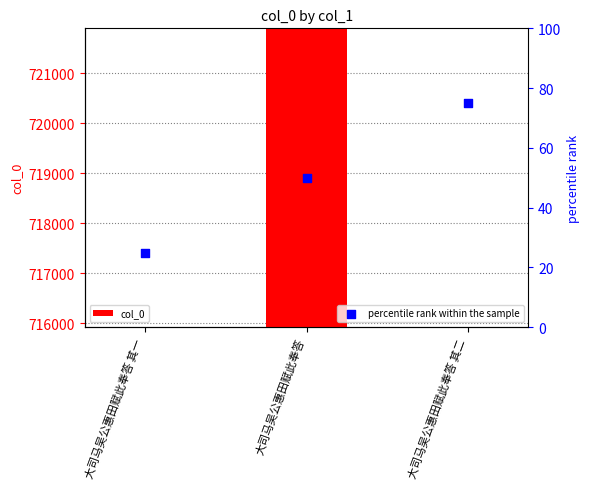

Which series contains the lowest Y value?

percentile rank within the sample